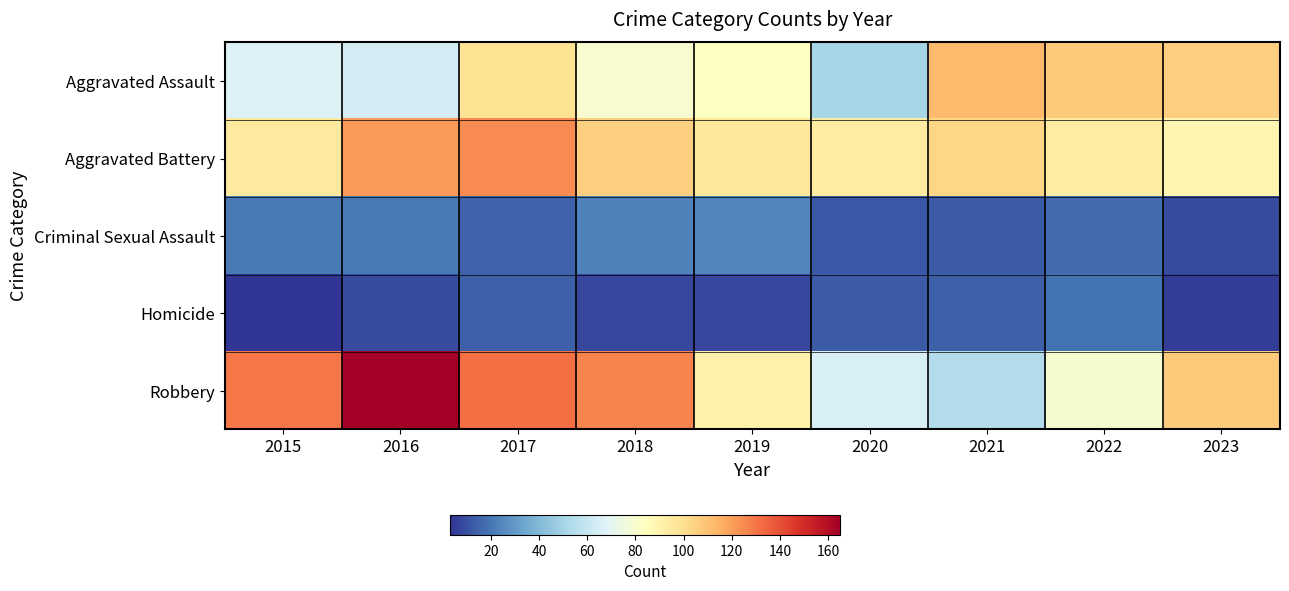

Which series has the largest range (max minus min)?

Robbery